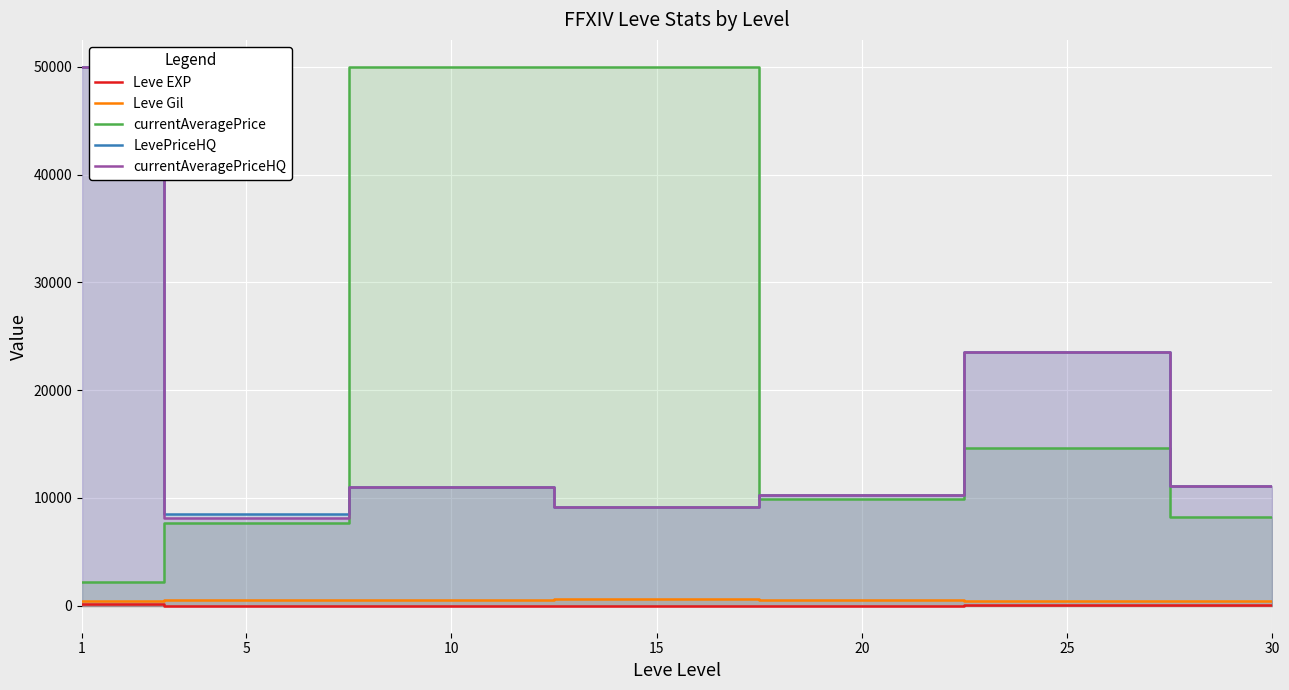

Rank the categories by Leve EXP value from highest to lowest.

1, 30, 25, 15, 20, 10, 5